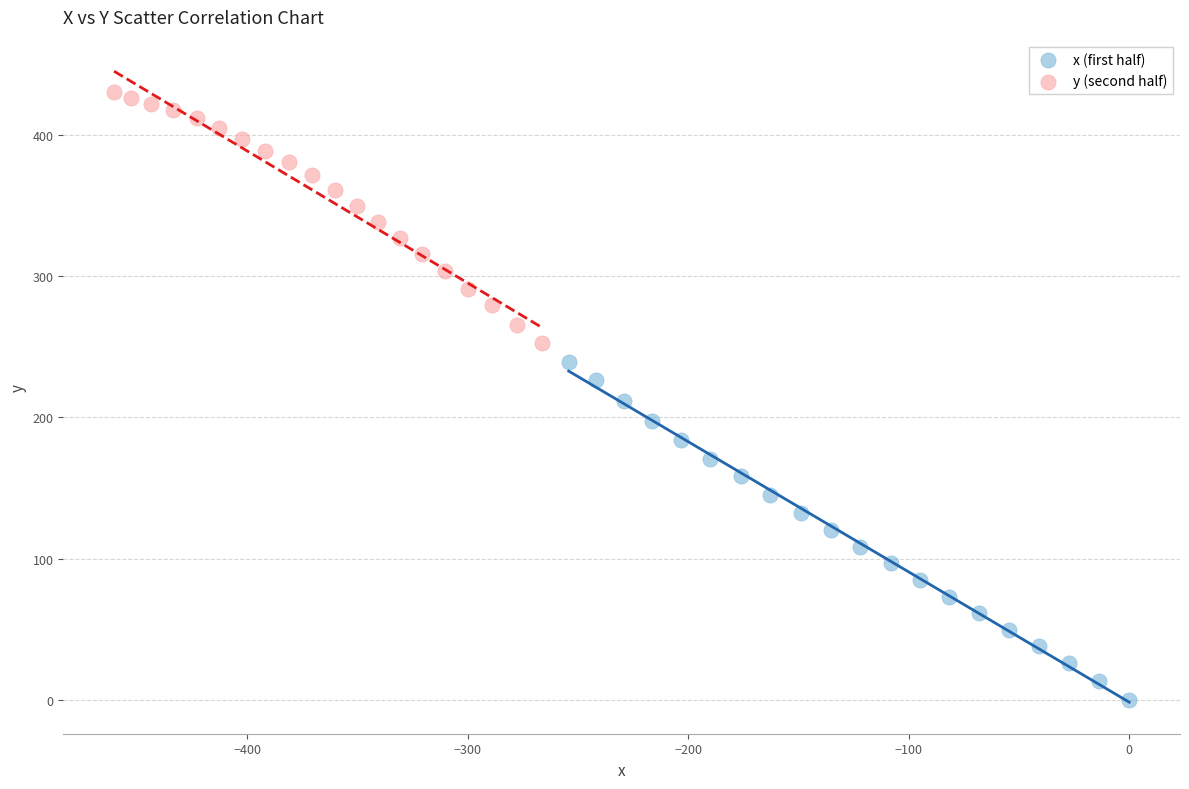

Which series contains the lowest Y value?

x (first half)